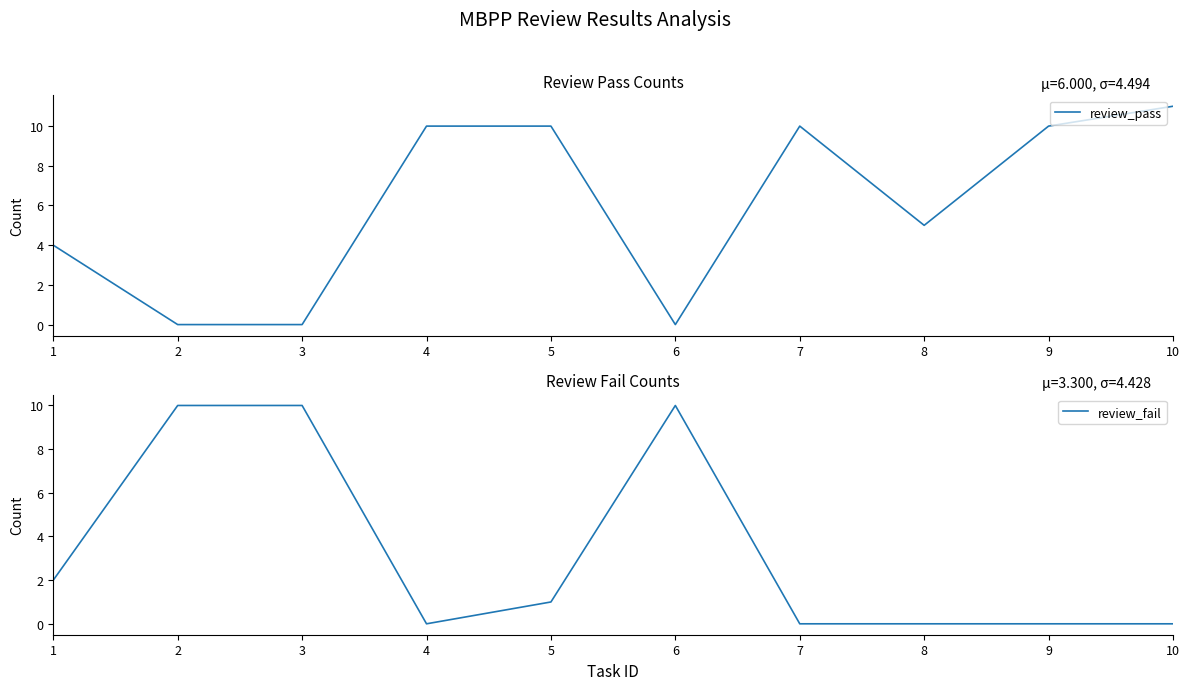

How many intersections are there between review_pass and review_fail?

4